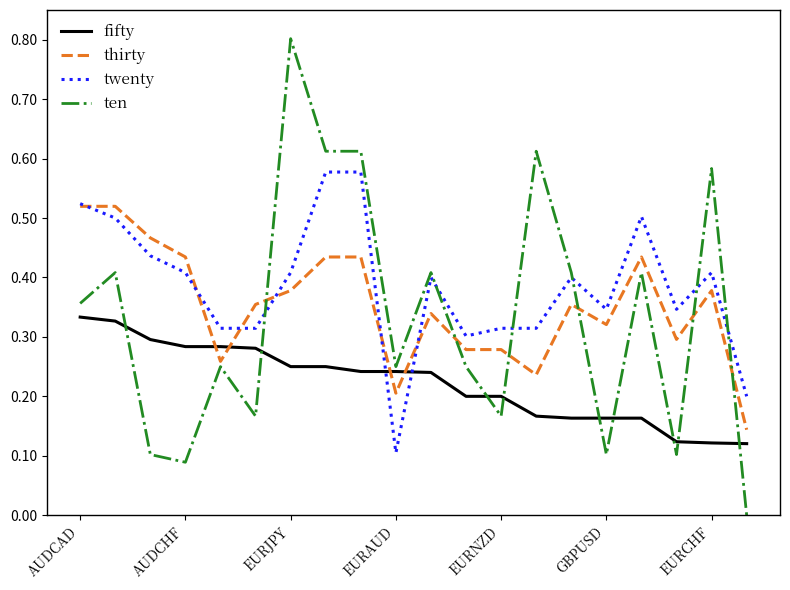

What is the greatest value displayed?

0.8